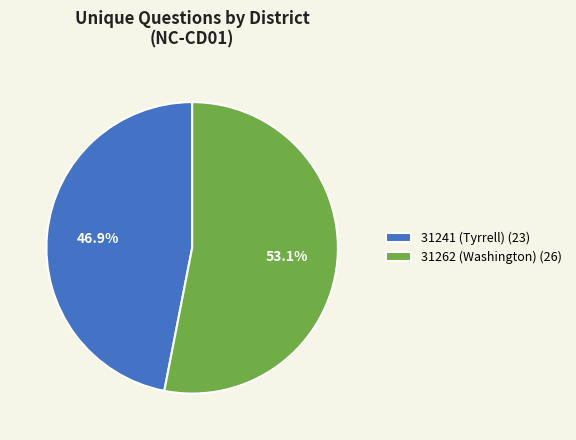

Do 31241 (Tyrrell) and 31262 (Washington) together represent more than half of the pie?

Yes